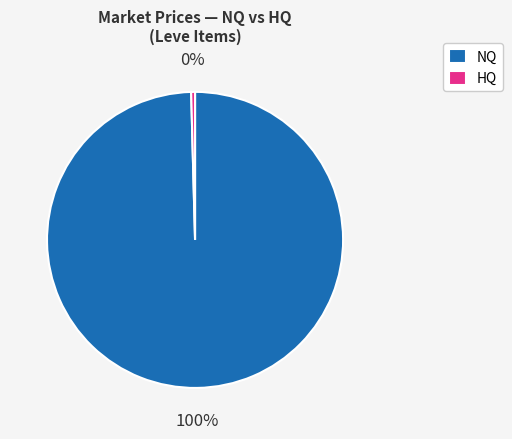

Which has a higher value, NQ or HQ?

NQ